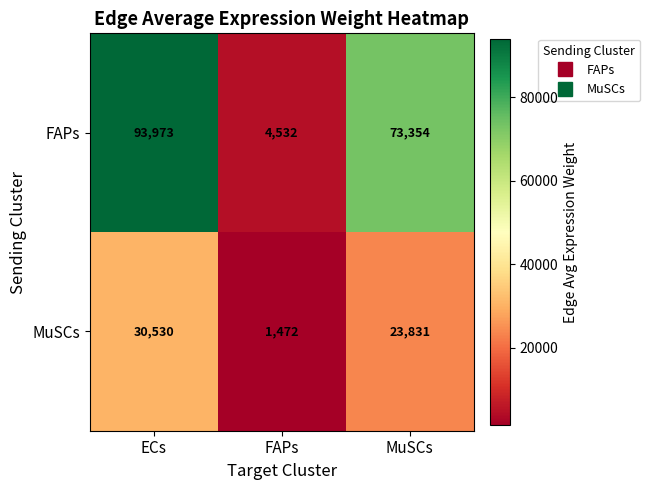

Count the number of categories in the chart.

3